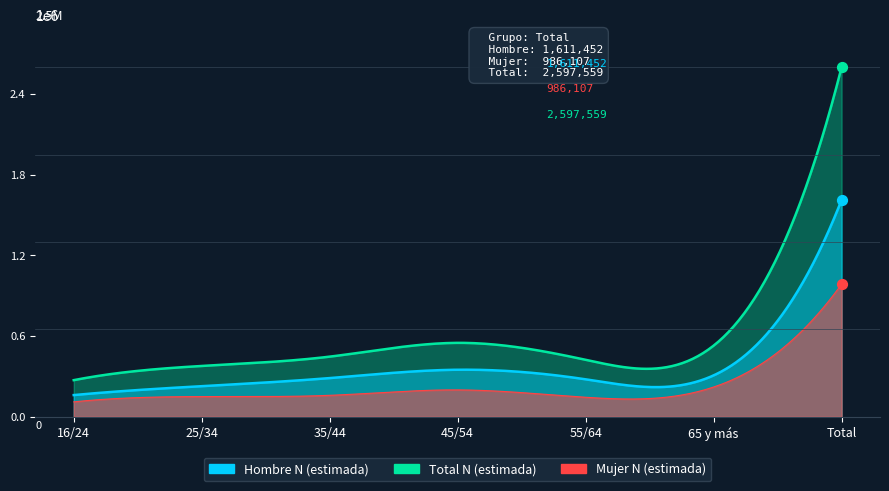

What are all the series names shown in the legend?

Hombre N (estimada), Mujer N (estimada), Total N (estimada)